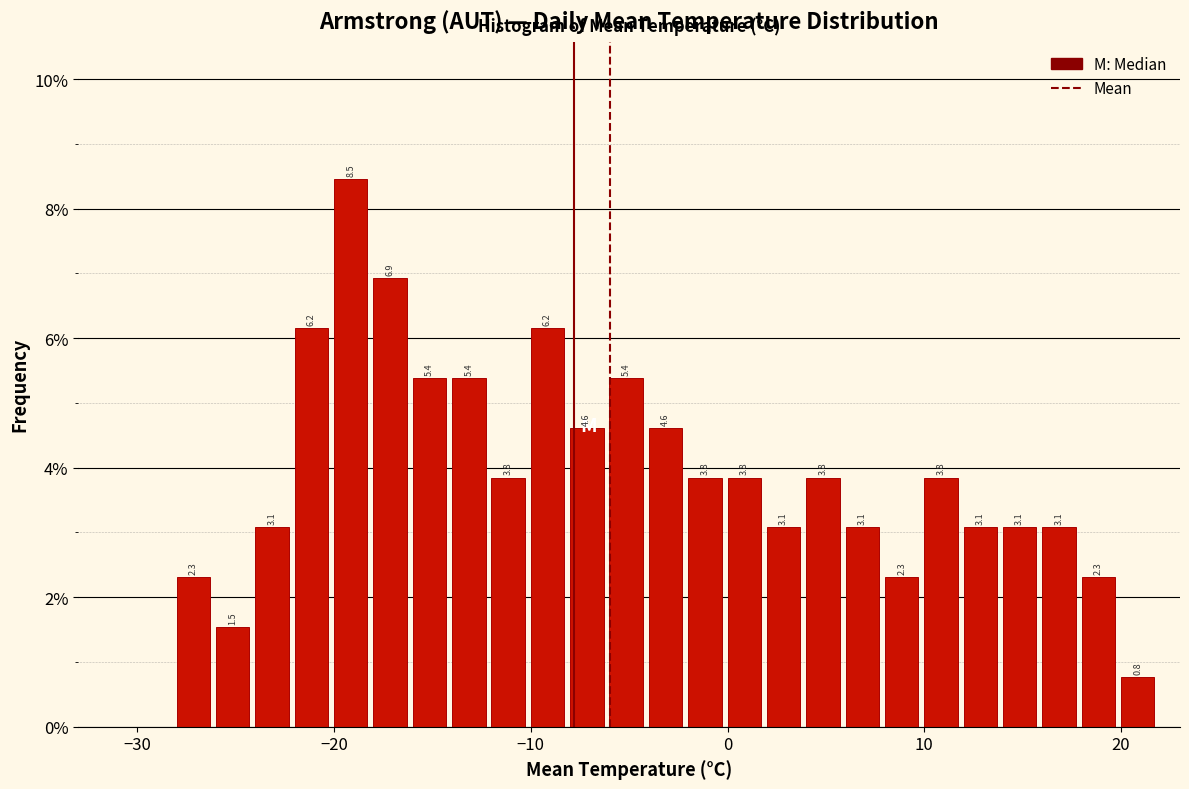

Around what value on the x-axis is the tallest bar? Give the approximate position of its centre, as read against the axis.

-19